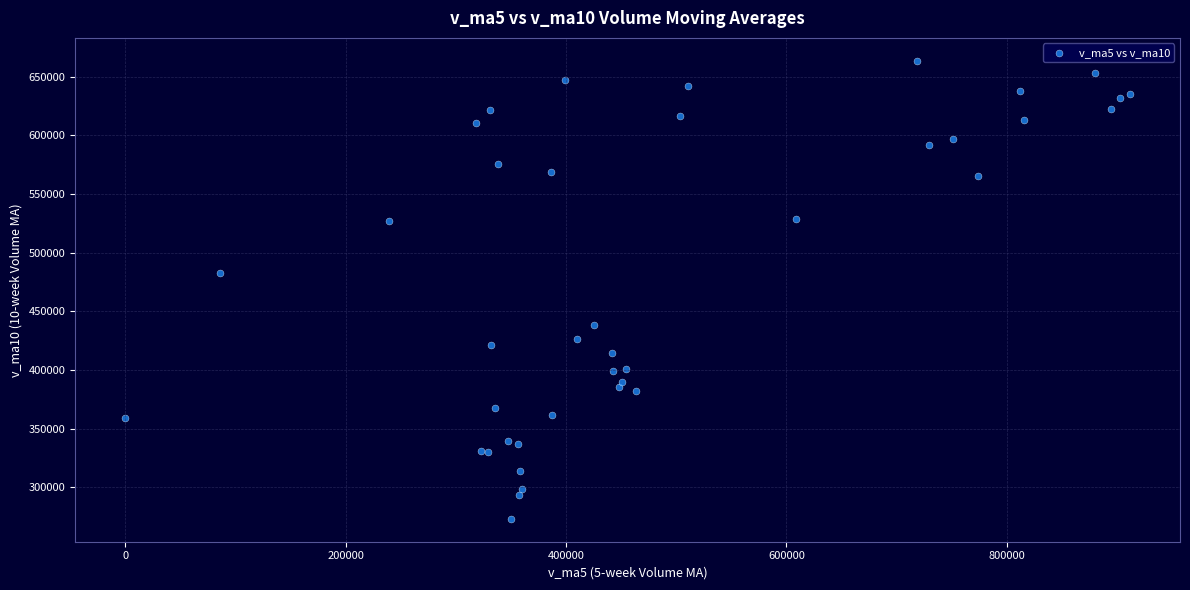

What Y value in the scatter plot is closest to 468285?

482980.5